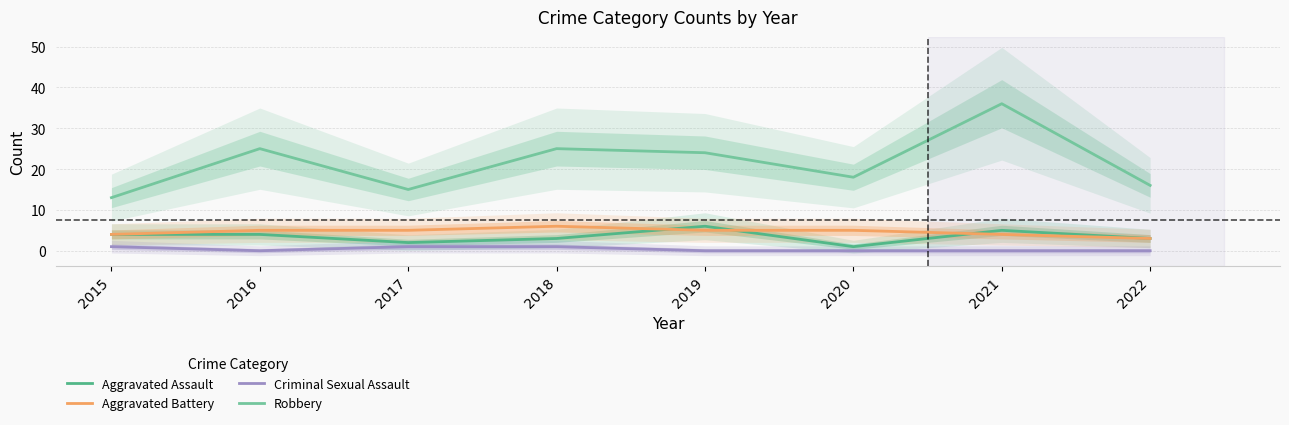

What is the spread (max minus min) of values at 2022?

16